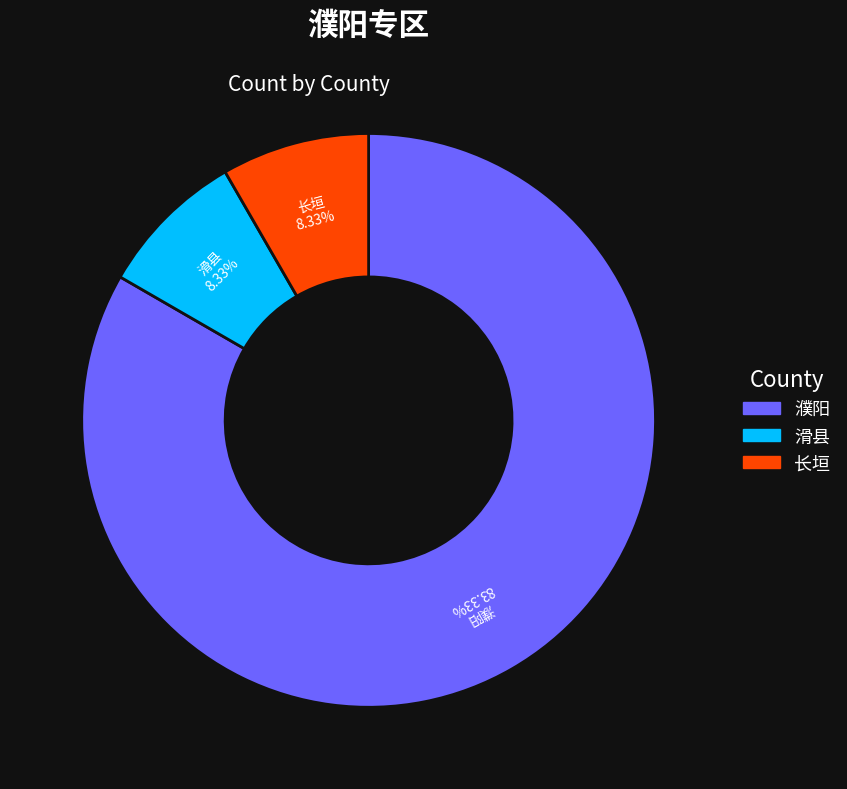

How many segments does this pie chart have?

3